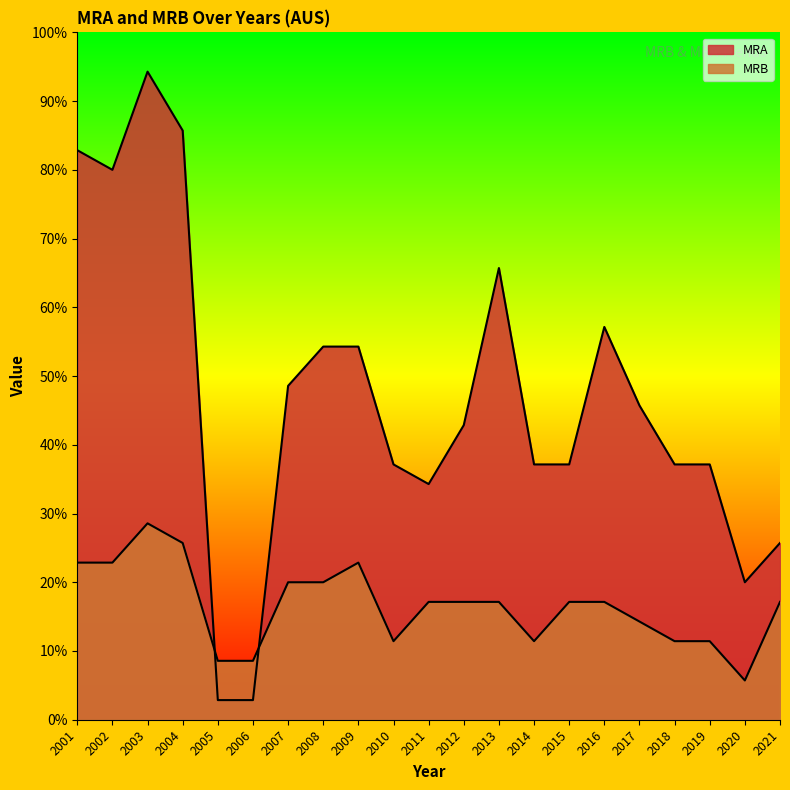

At which category is the sum across all series the highest?

2003